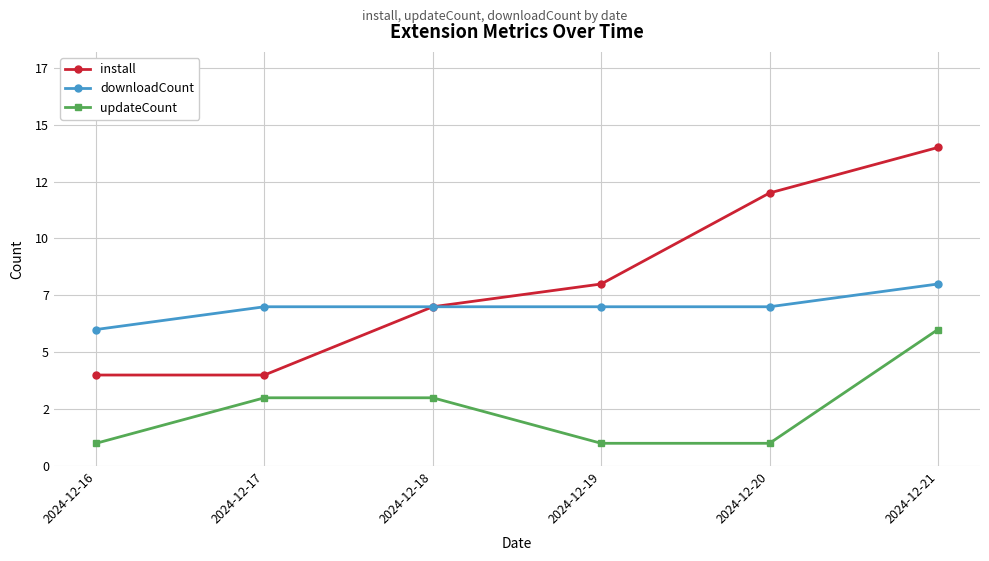

What are all the series names shown in the legend?

install, downloadCount, updateCount